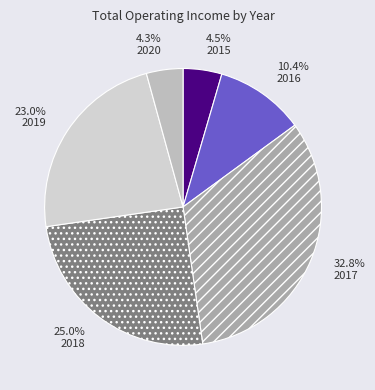

What is the largest slice in the pie chart?

32.8% 2017